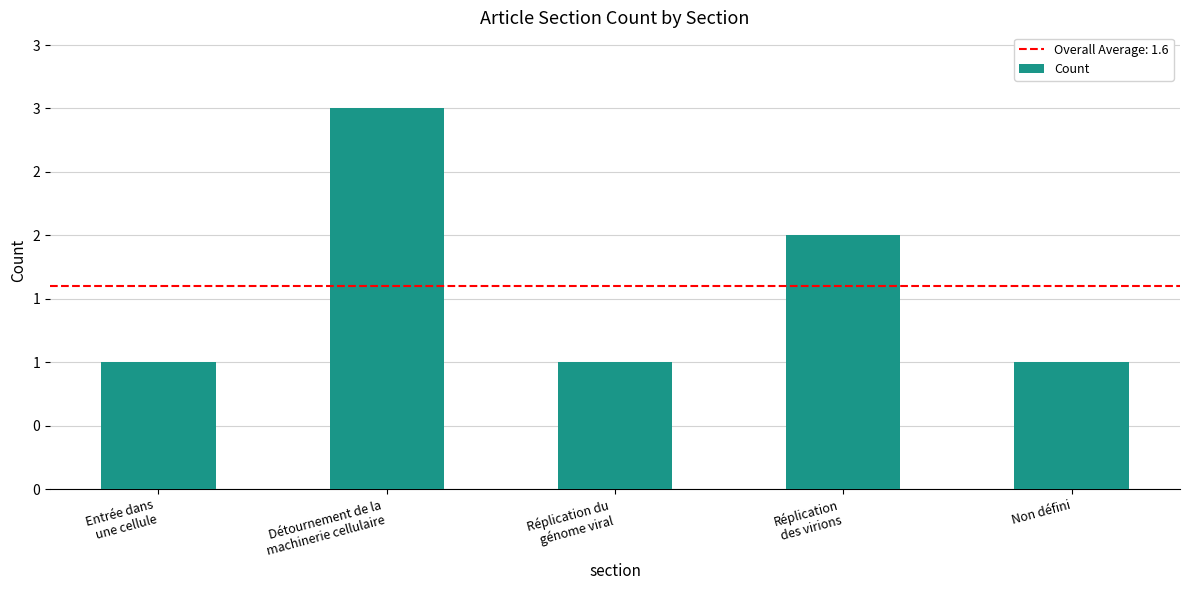

Does the chart contain any negative values?

No